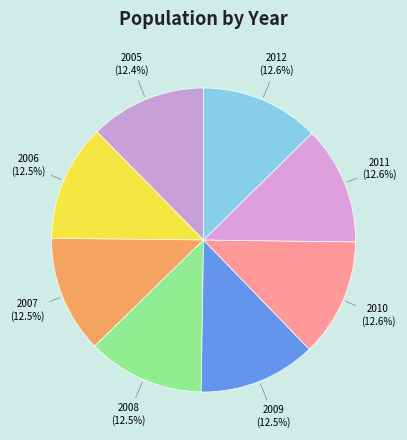

The 2010 slice represents 7% of the pie. True or false?

False